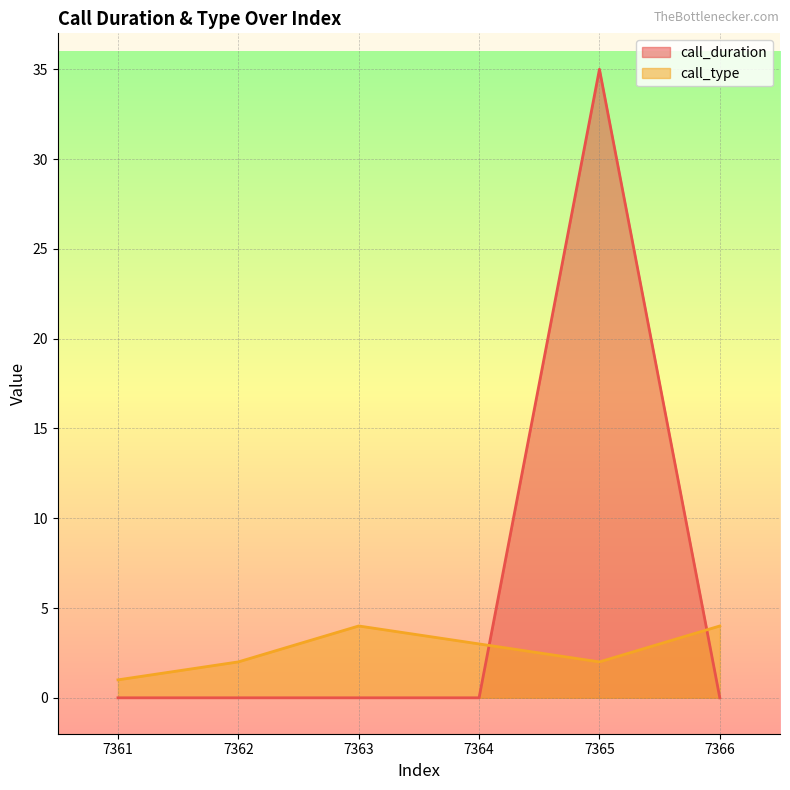

What are all the series names shown in the legend?

call_duration, call_type